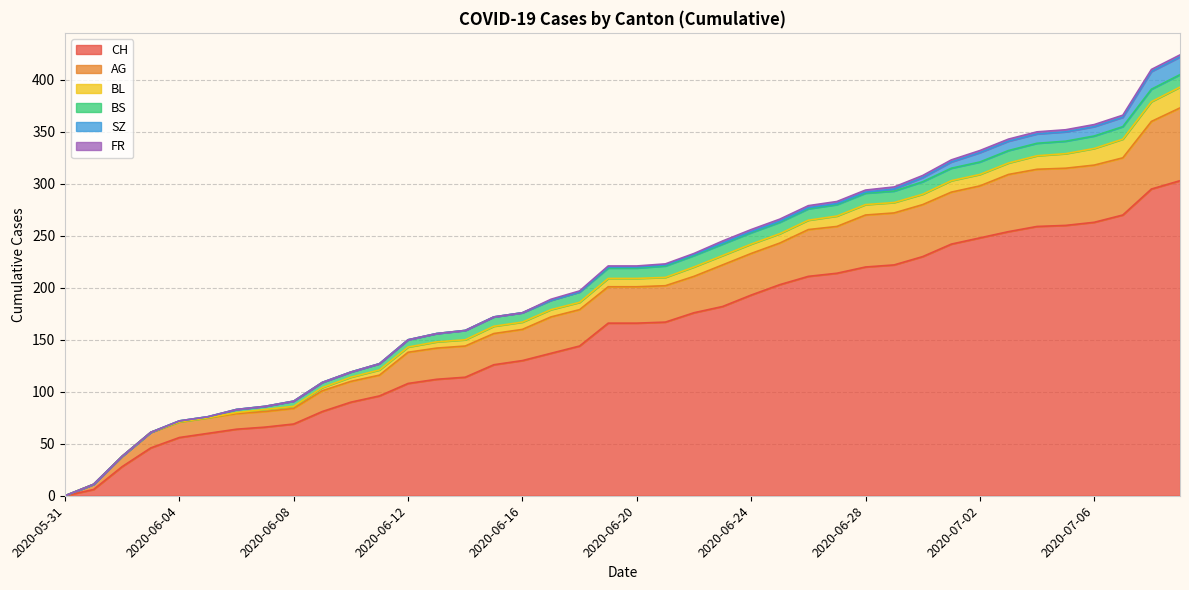

Between 2020-06-01 and 2020-06-20, which series saw the biggest shift?

CH